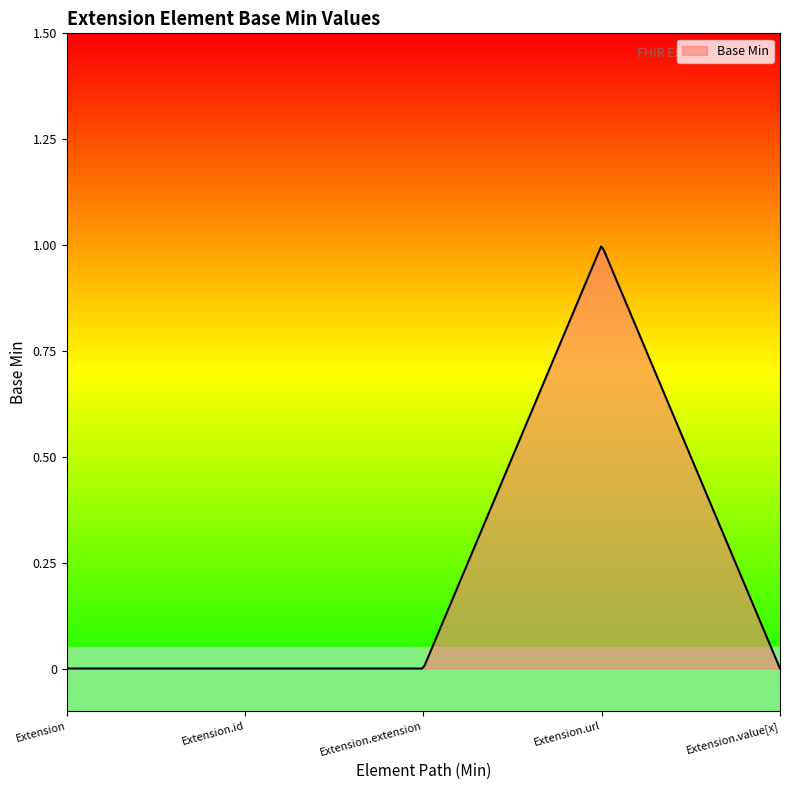

List the labels in order of value, largest first.

Extension.url, Extension, Extension.id, Extension.extension, Extension.value[x]